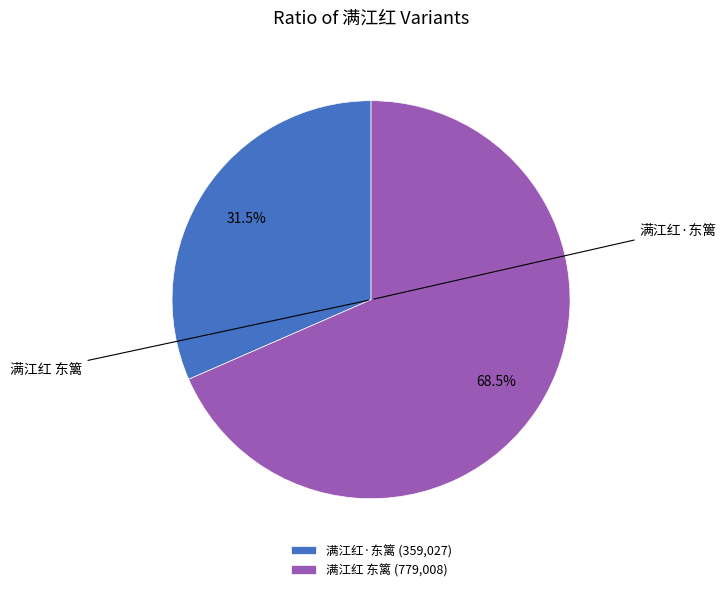

To the nearest percent, what is the difference between the 满江红 东篱 and 满江红·东篱 slice percentages?

37%